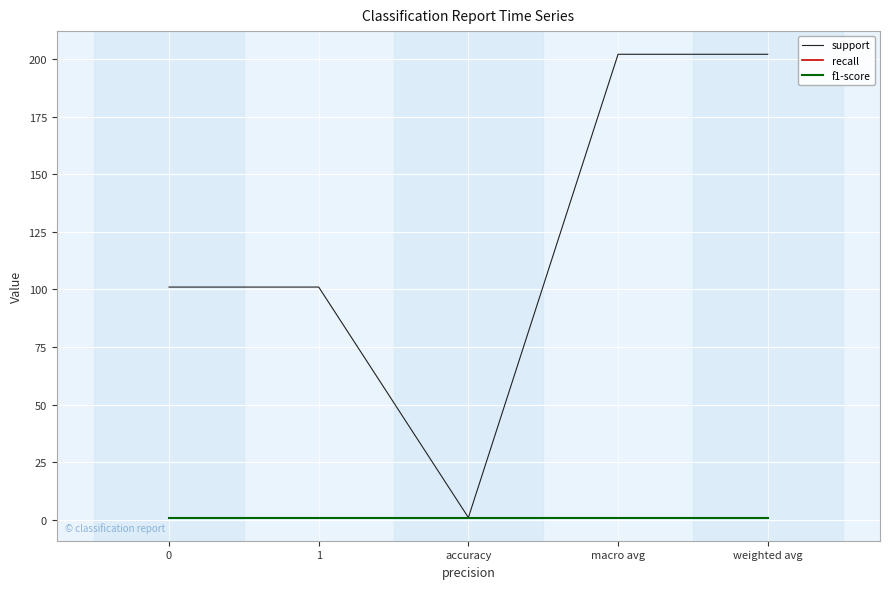

At which category does the chart reach its minimum across all series?

accuracy